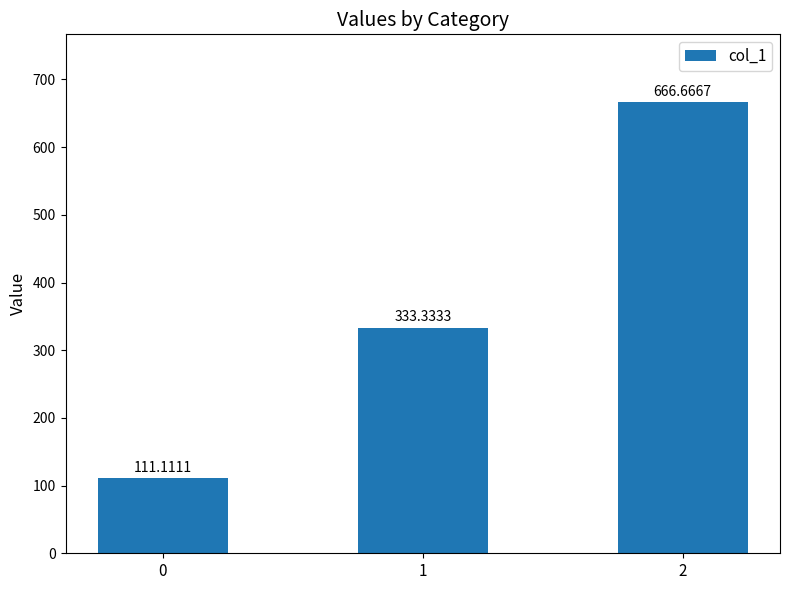

Reading left to right, list all the values displayed in this chart.

111.1	333.3	666.7